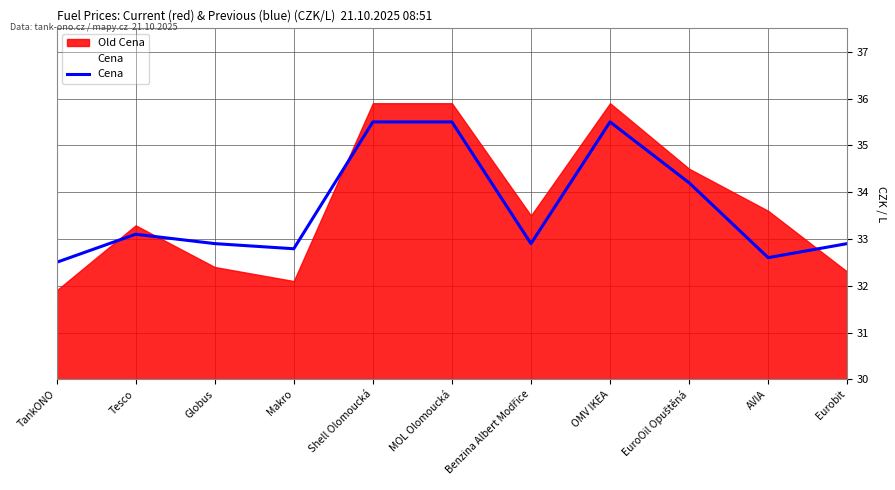

Rank the categories by value from highest to lowest.

Shell Olomoucká, MOL Olomoucká, OMV IKEA, EuroOil Opuštěná, Tesco, Globus, Benzina Albert Modřice, Eurobit, Makro, AVIA, TankONO